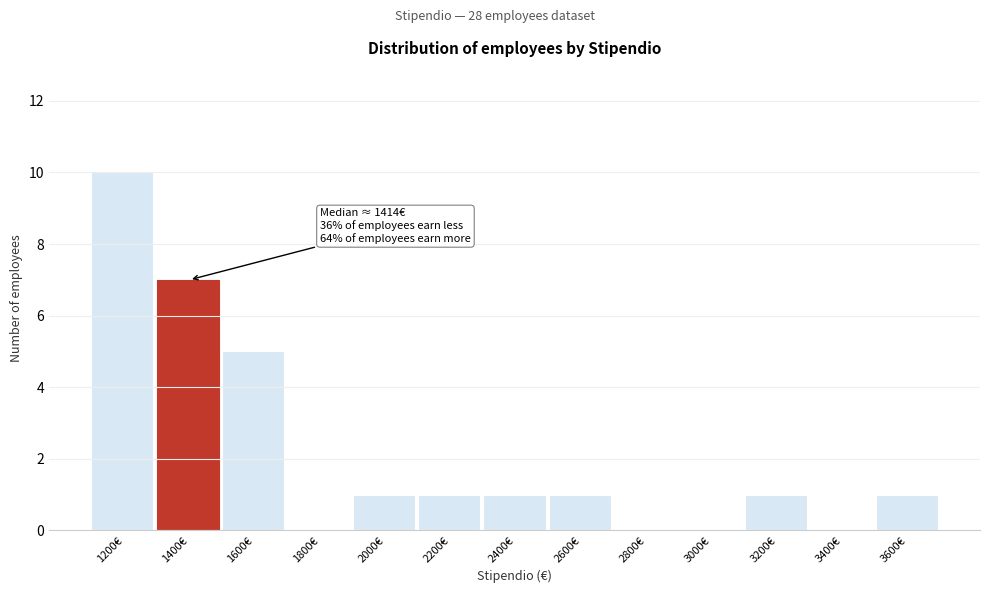

Reading left to right, list all the values displayed in this chart.

1200€=10	1400€=7	1600€=5	1800€=0	2000€=1	2200€=1	2400€=1	2600€=1	2800€=0	3000€=0	3200€=1	3400€=0	3600€=1